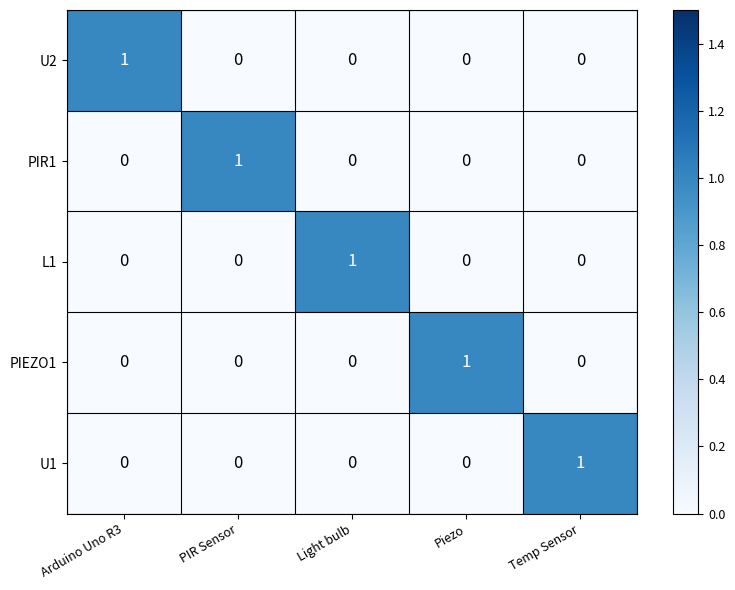

What is the spread (max minus min) of values at Light bulb?

1